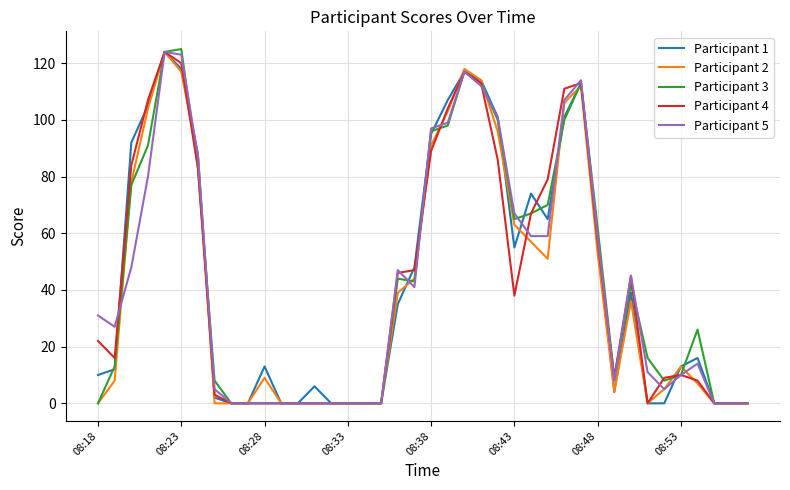

Reading left to right, list all the values displayed in this chart.

Participant 1: 10	12	92	105	124	118	88	2	0	0	13	0	0	6	0	0	0	0	35	48	95	107	117	114	101	55	74	65	101	113	58	4	39	0	0	13	16	0	0	0
Participant 2: 0	8	78	104	124	117	87	0	0	0	9	0	0	0	0	0	0	0	39	44	91	103	118	114	96	63	57	51	106	112	53	4	36	0	5	13	7	0	0	0
Participant 3: 0	13	77	91	124	125	83	8	0	0	0	0	0	0	0	0	0	0	44	43	96	98	117	113	100	65	67	70	100	113	62	9	42	16	8	10	26	0	0	0
Participant 4: 22	16	84	107	124	120	83	3	0	0	0	0	0	0	0	0	0	0	46	47	89	104	117	113	86	38	67	79	111	113	57	9	45	0	9	10	8	0	0	0
Participant 5: 31	27	48	80	124	123	87	5	0	0	0	0	0	0	0	0	0	0	47	41	97	99	117	112	101	67	59	59	107	114	59	8	45	11	5	10	14	0	0	0